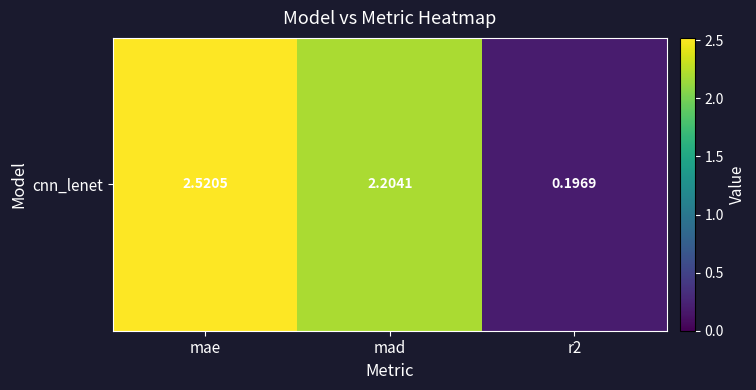

Rank the categories by value from lowest to highest.

r2, mad, mae